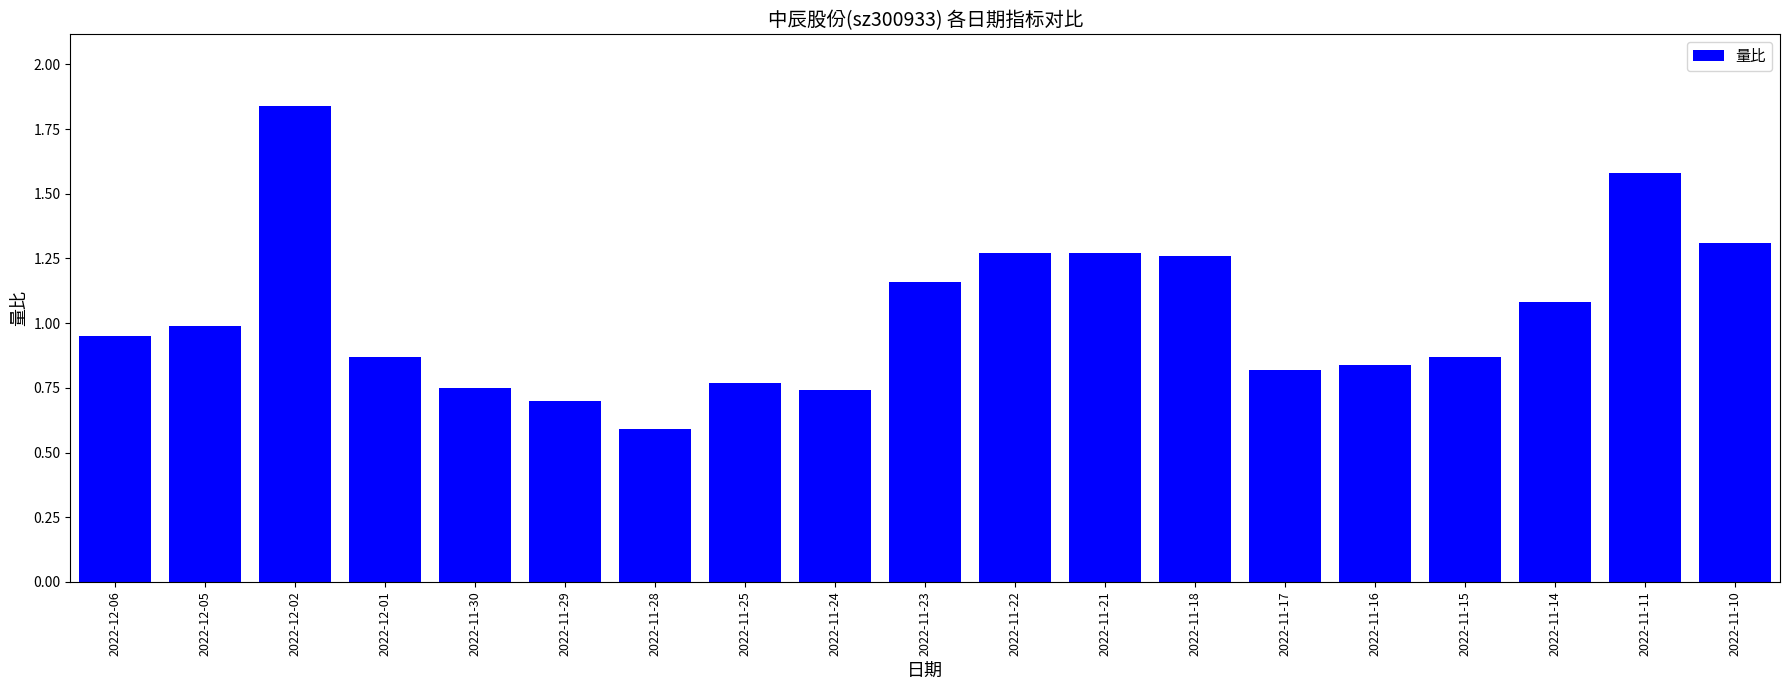

Where is the data nearest to the value 1?

2022-12-05